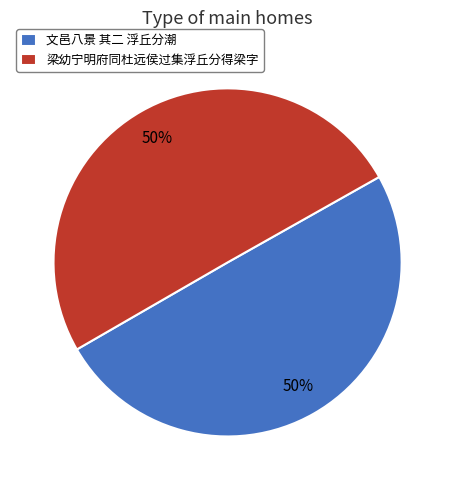

To the nearest percent, what percentage of the pie is 文邑八景 其二 浮丘分潮?

50%